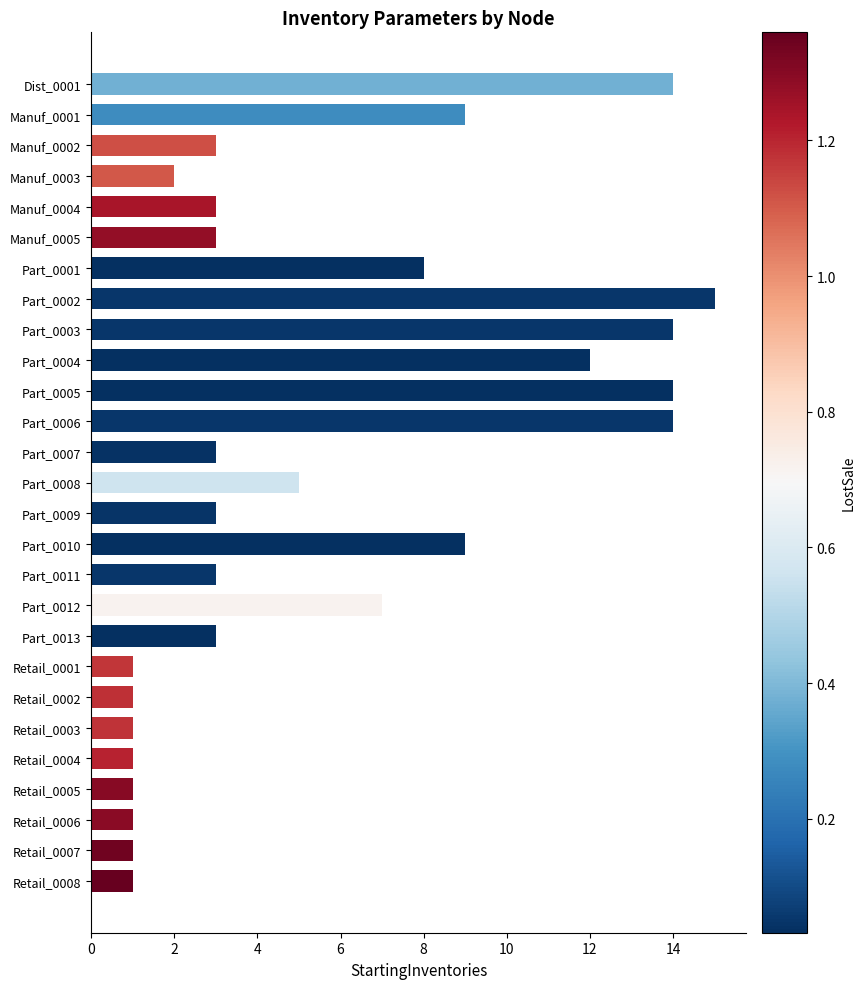

Are the bars horizontal?

Yes